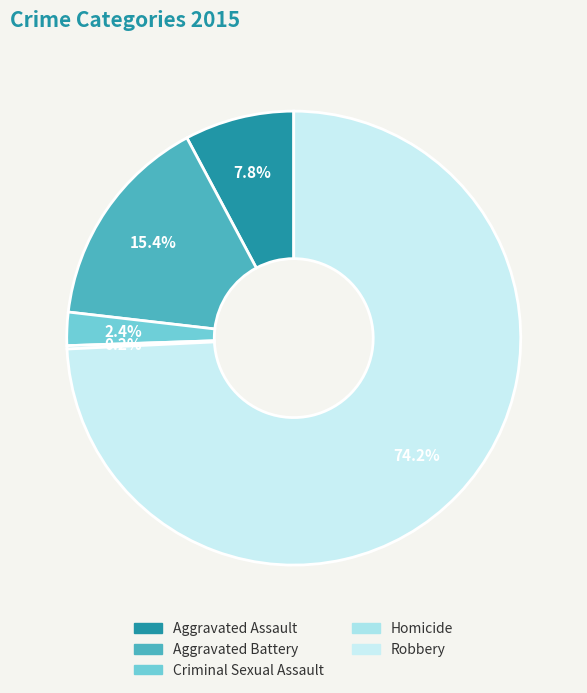

Is Aggravated Battery the majority of the pie?

No